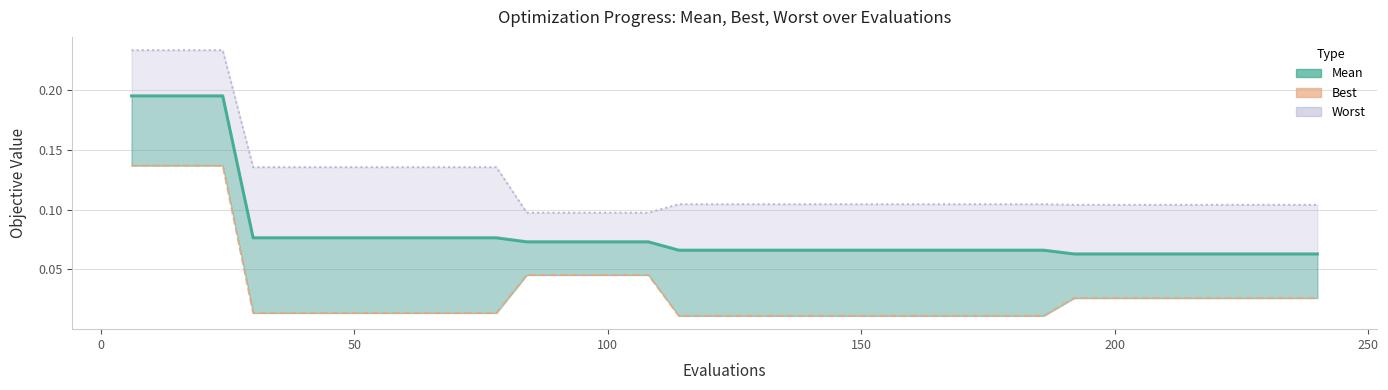

True or false: there are more than 1 points higher than both neighbors.

False